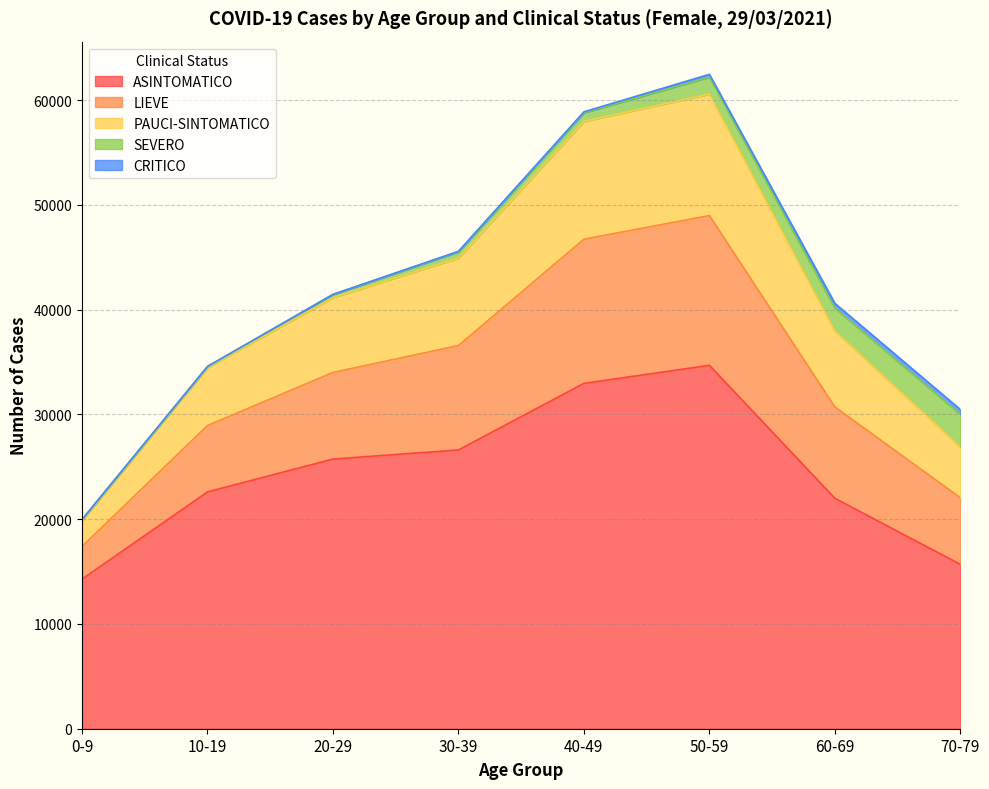

Does the chart display data point markers on the line(s)?

No